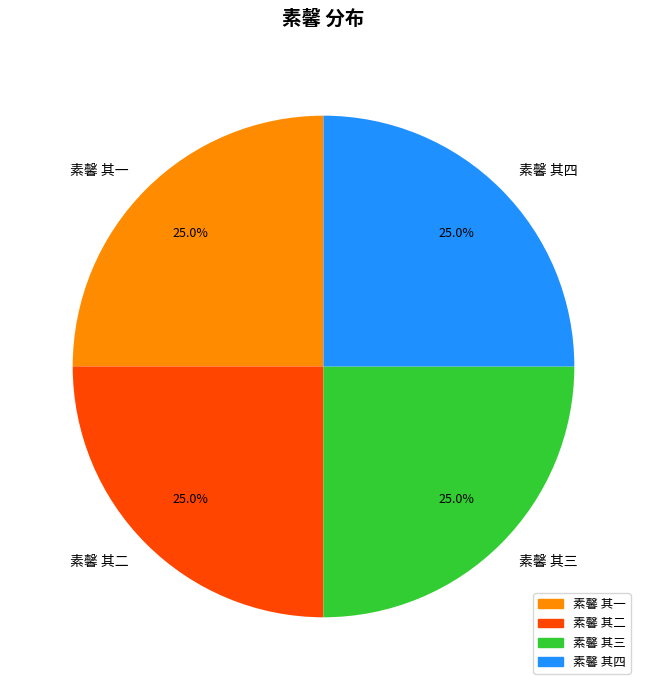

Is there any slice that represents more than half of the pie?

No